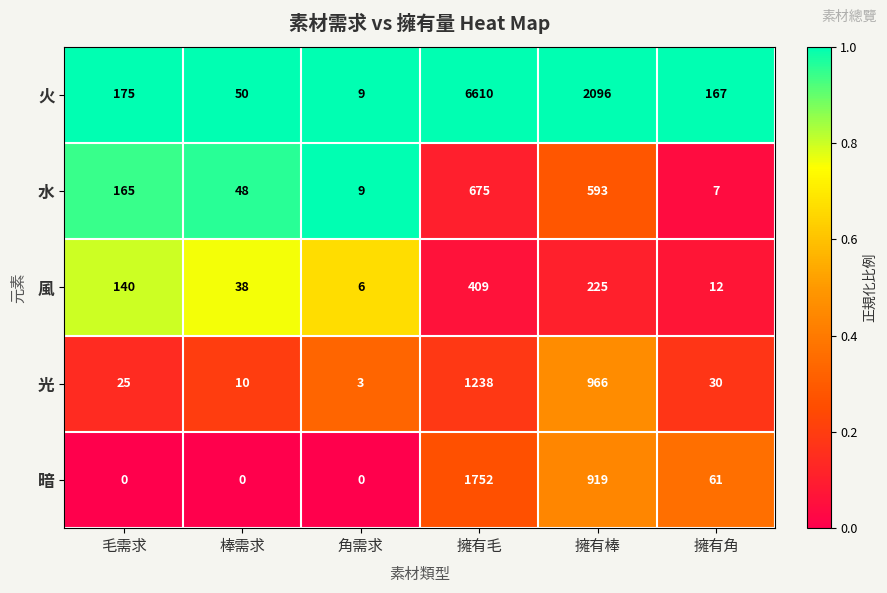

What is the difference between the second highest and second lowest values in the 水 series?

584